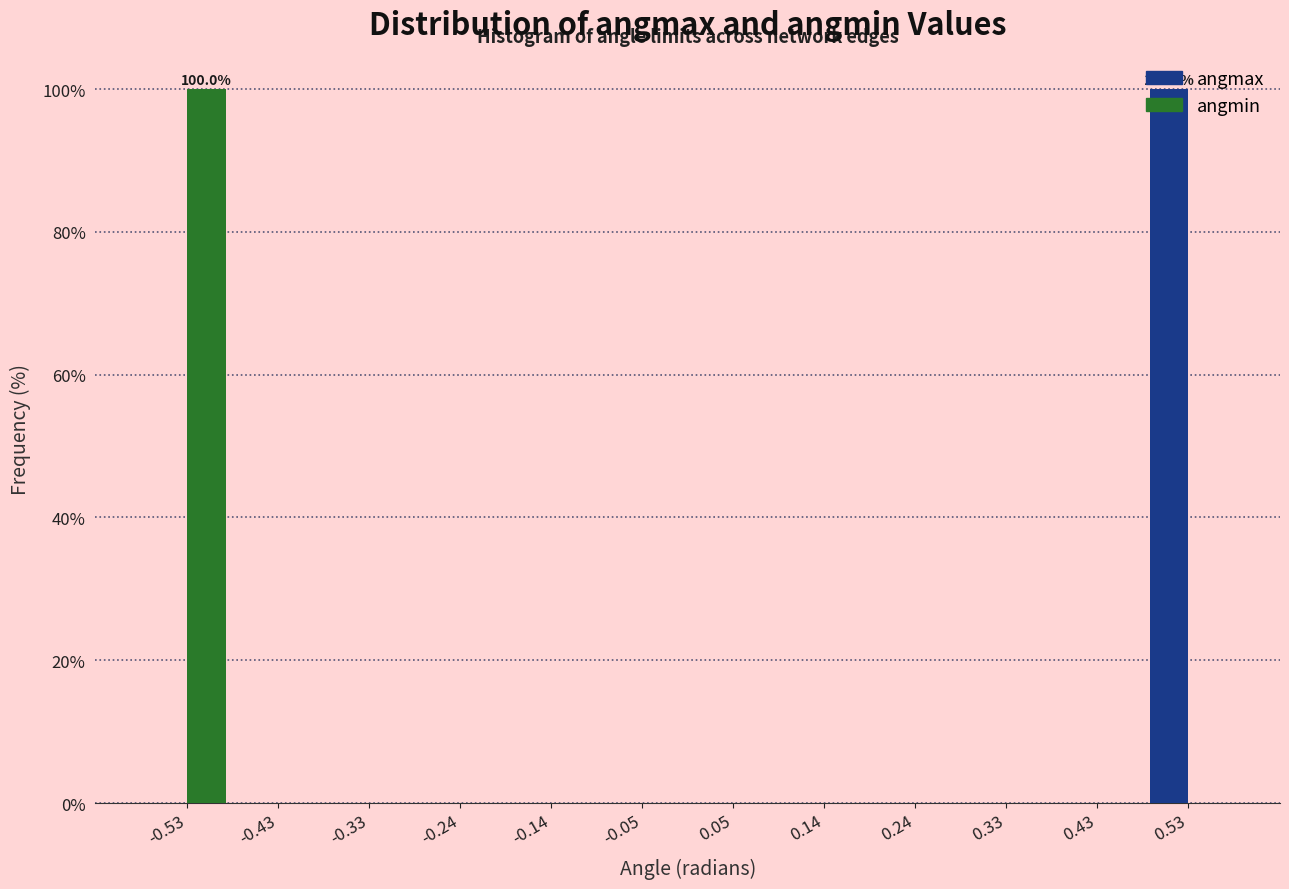

In the angmin series, which range on the x-axis has the tallest bar?

-0.57 to -0.48